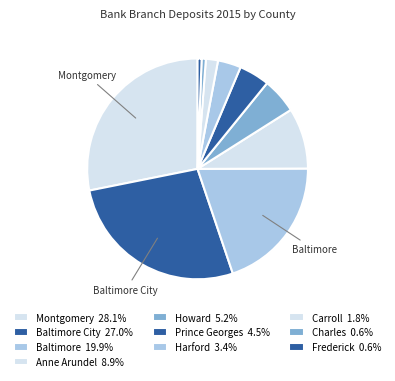

Count the number of slices in the pie.

10